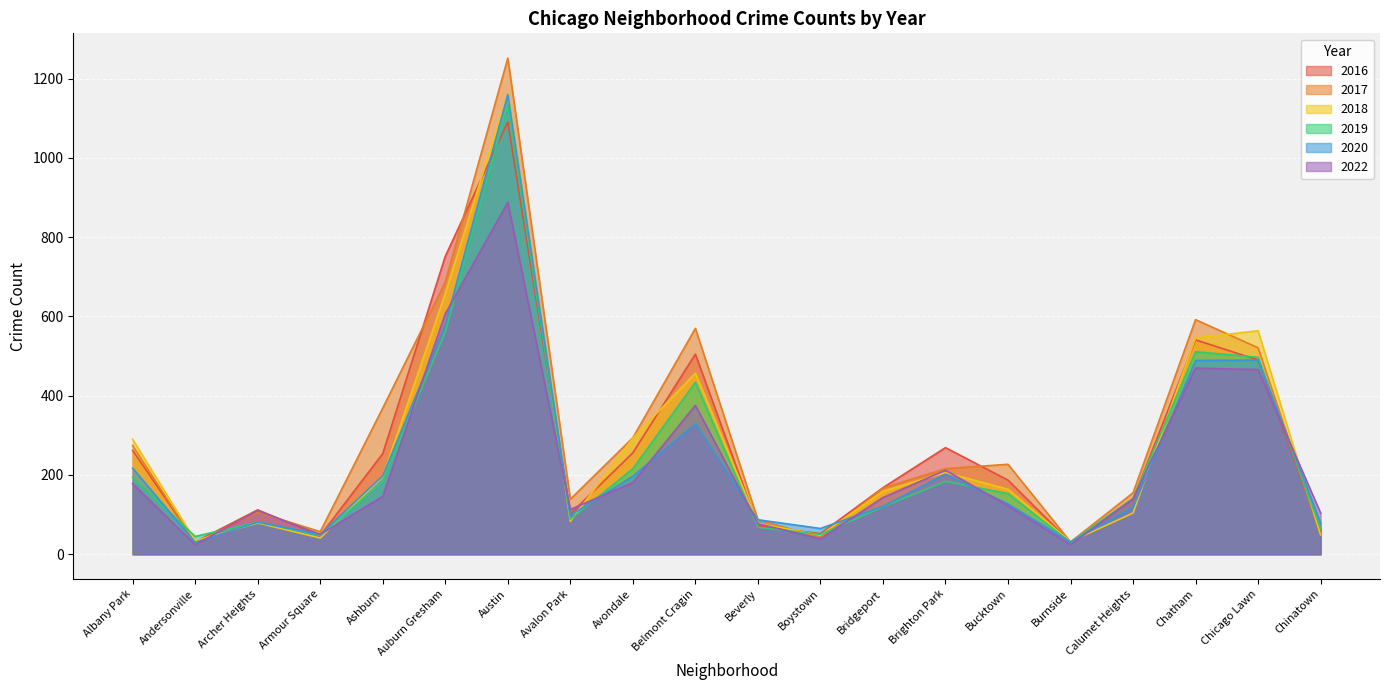

What is the sum of all 2020 values?

4748